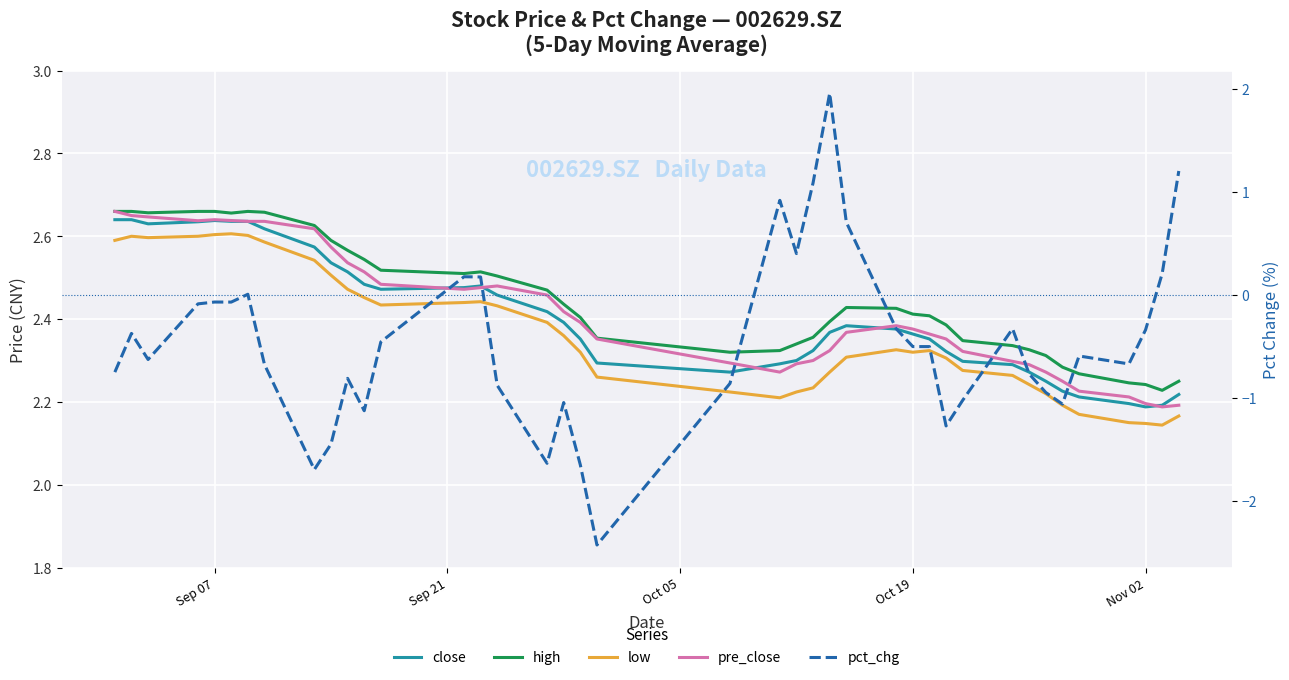

True or false: close has more than 1 interior local peaks.

True